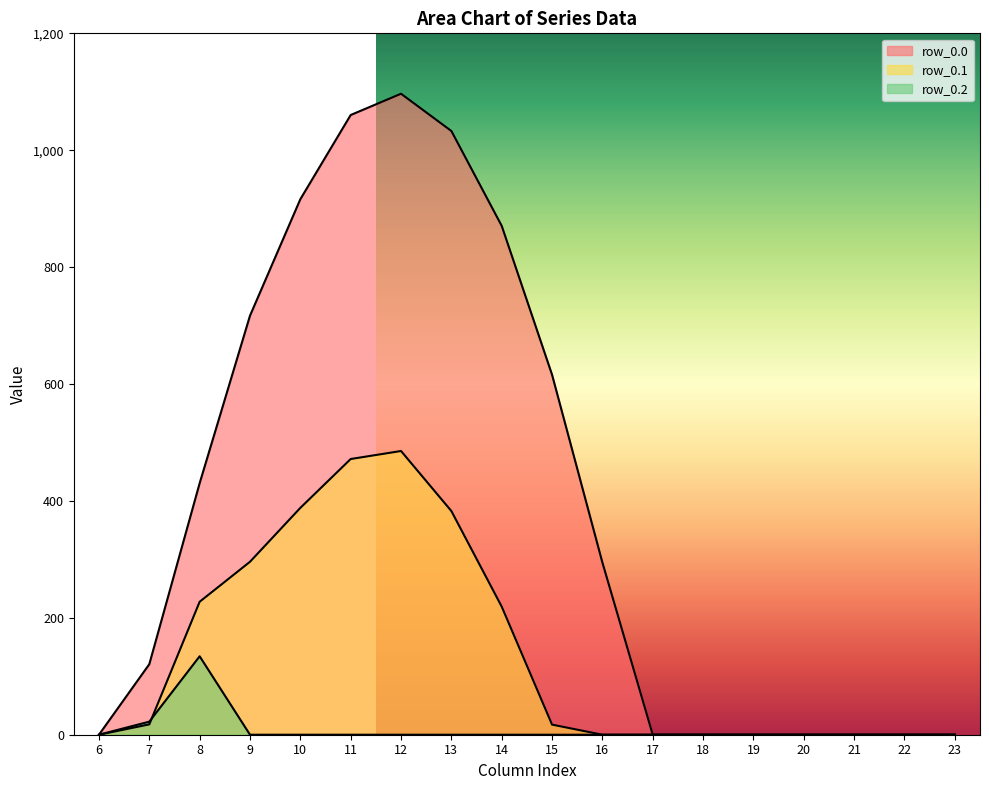

Which series has the largest total across all categories?

row_0.0